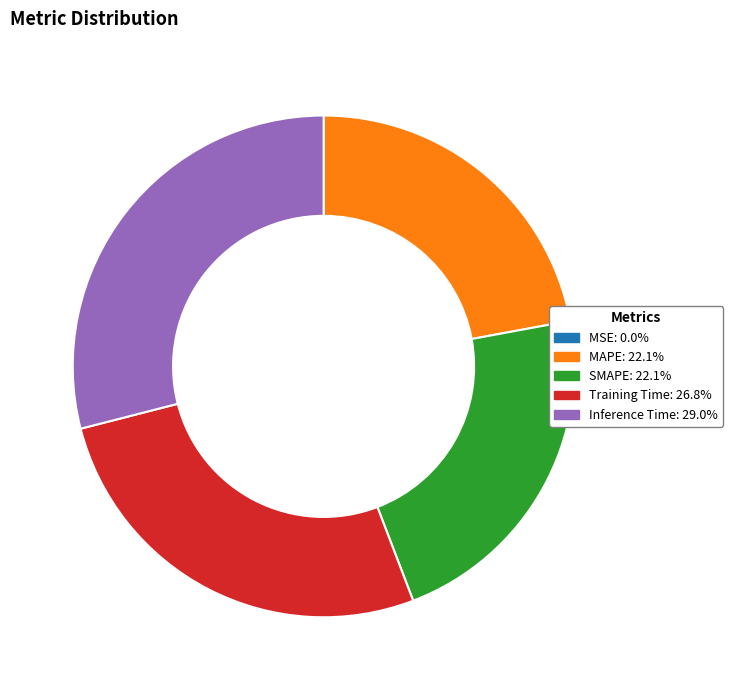

What is the largest slice in the pie chart?

Inference Time